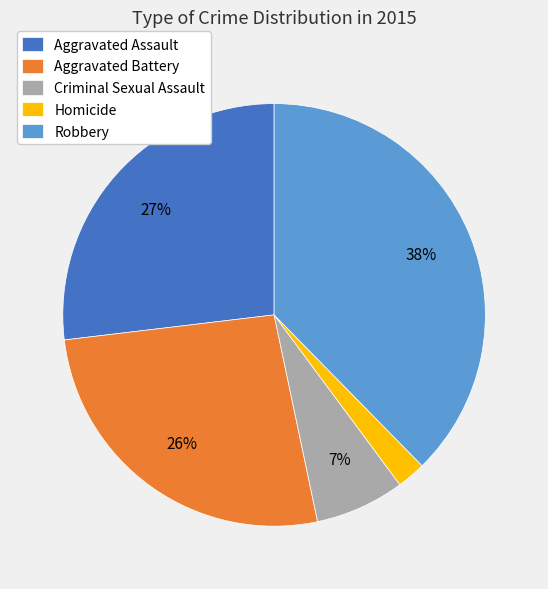

Does any single category account for the majority?

No